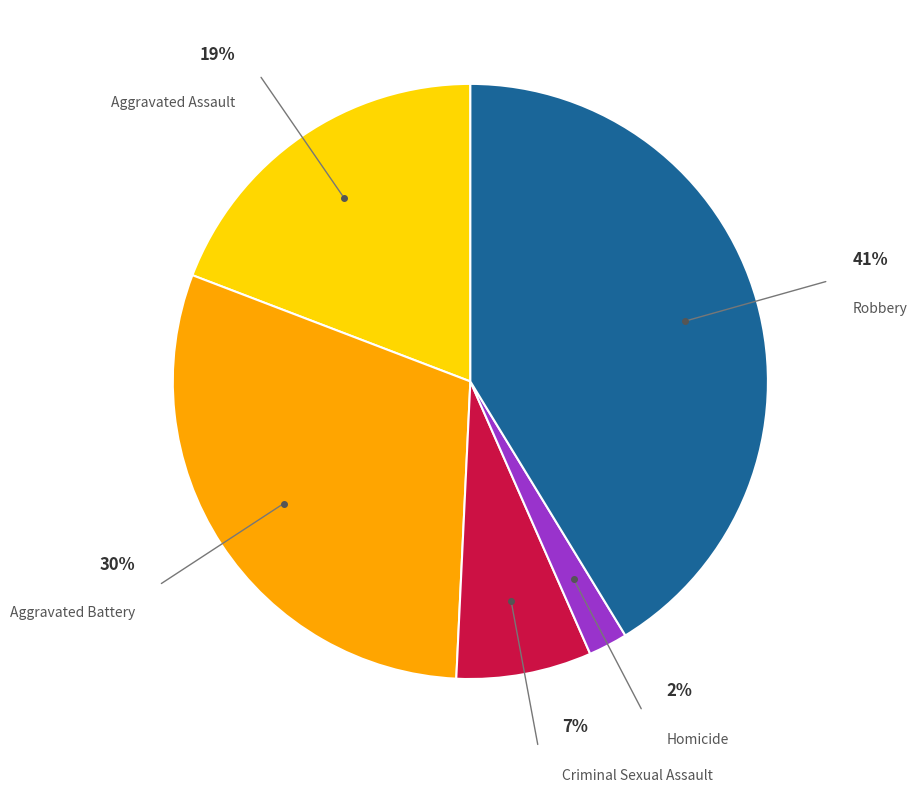

What percentage is the Aggravated Battery slice, to the nearest percent?

30%